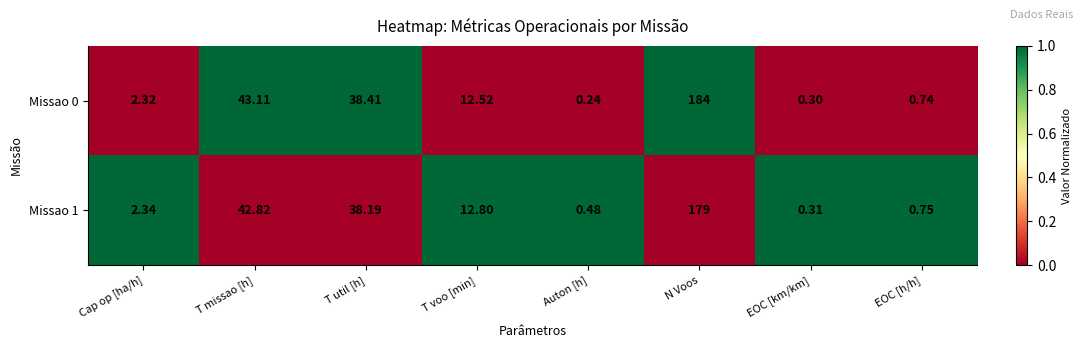

At which label does Missao 0 first exceed 12?

T missao [h]